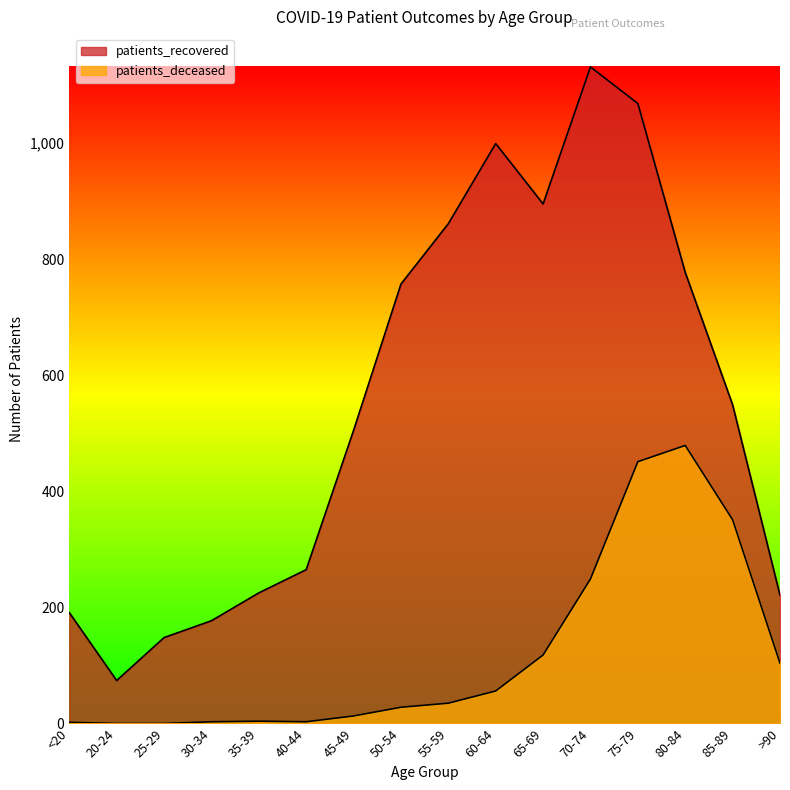

How many values in the patients_recovered series exceed 549?

7